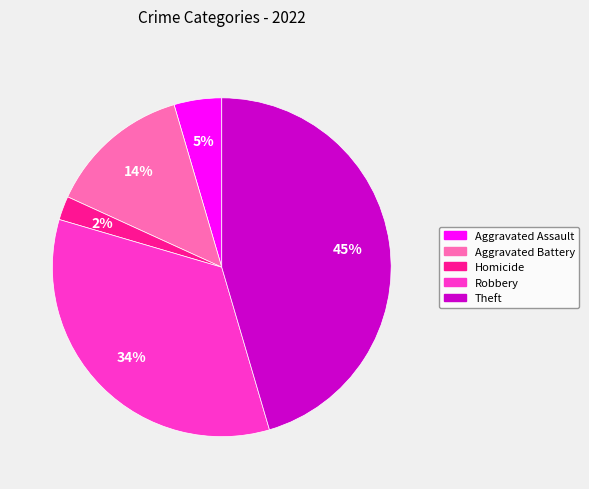

How many slices are in this pie chart?

5